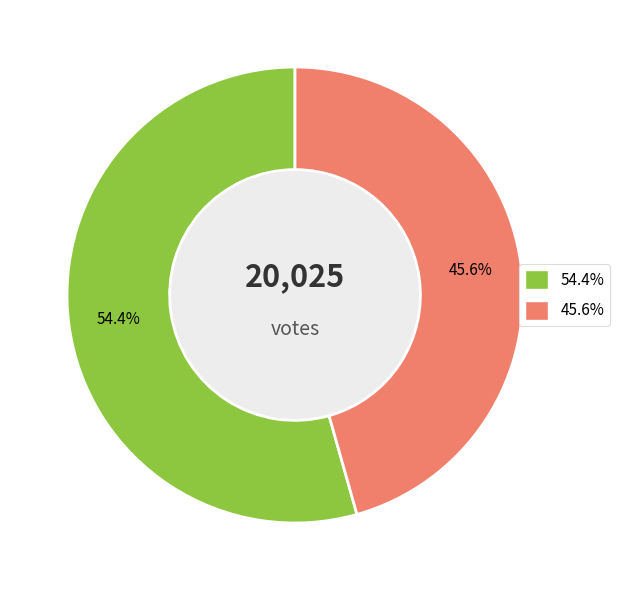

Is there any slice that represents more than half of the pie?

Yes